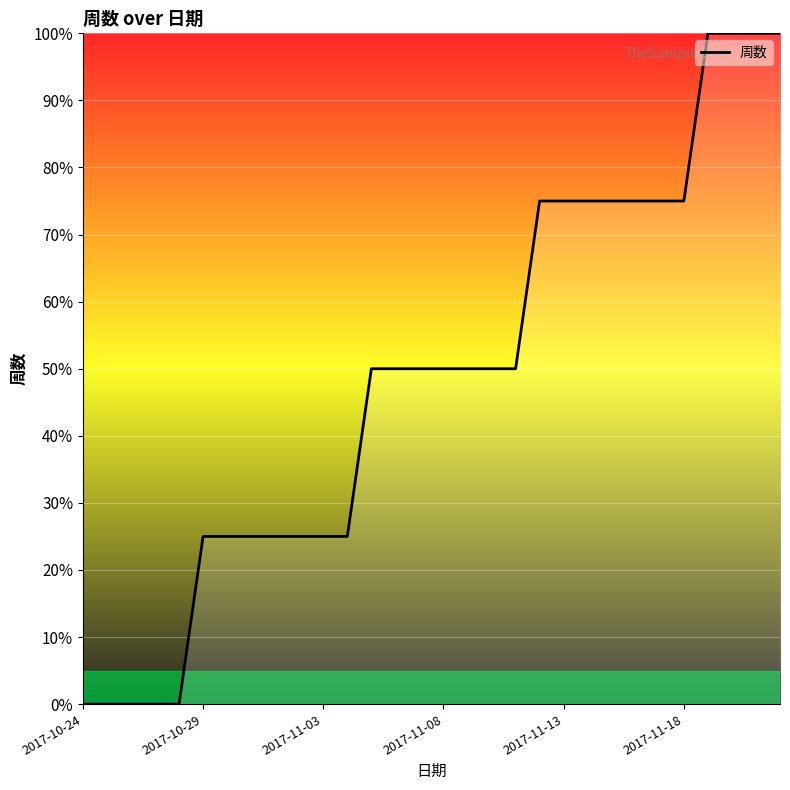

What is the greatest value displayed?

100